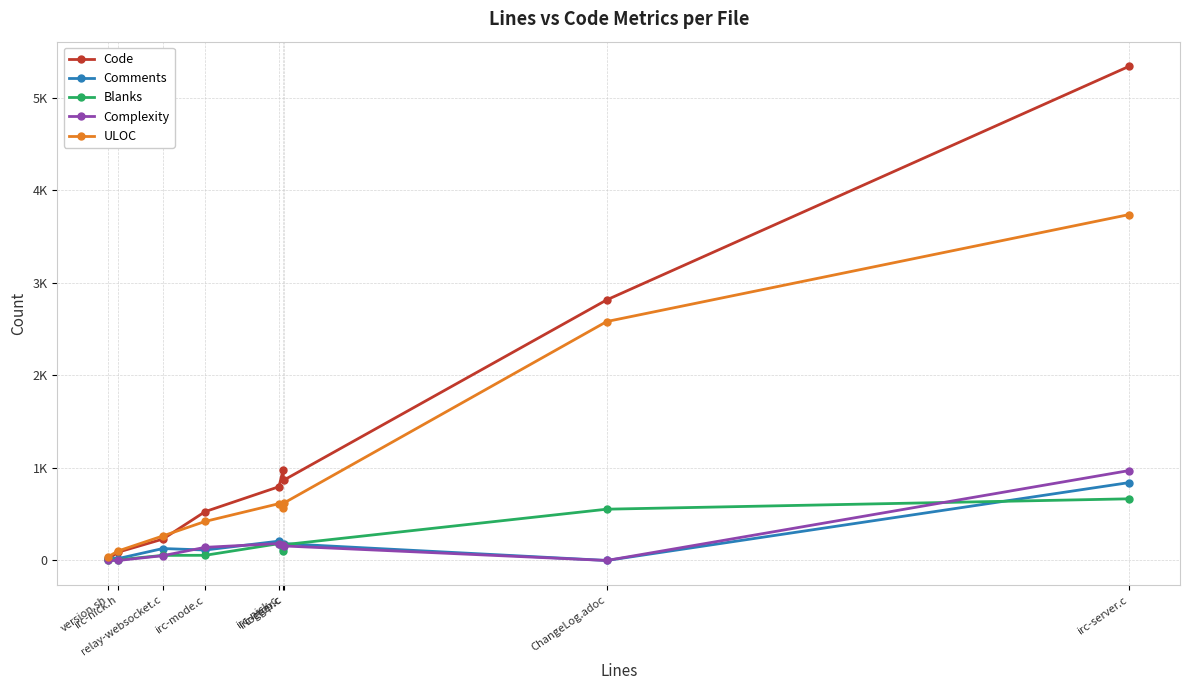

What position from the left is irc-ctcp.c?

6